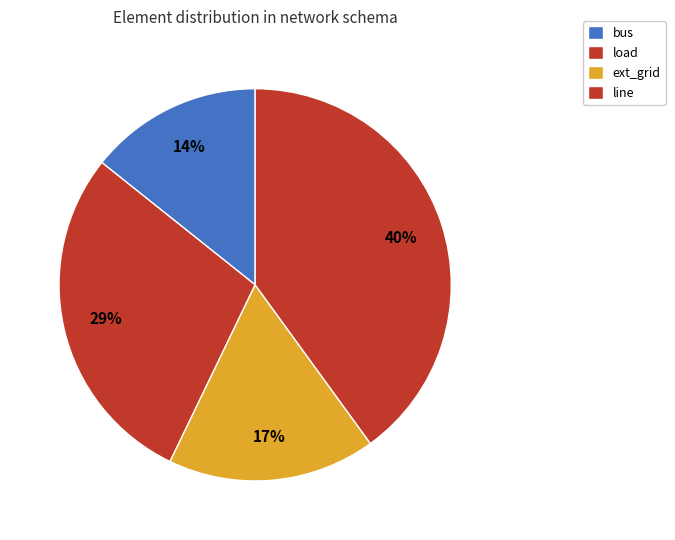

What is the largest slice in the pie chart?

line